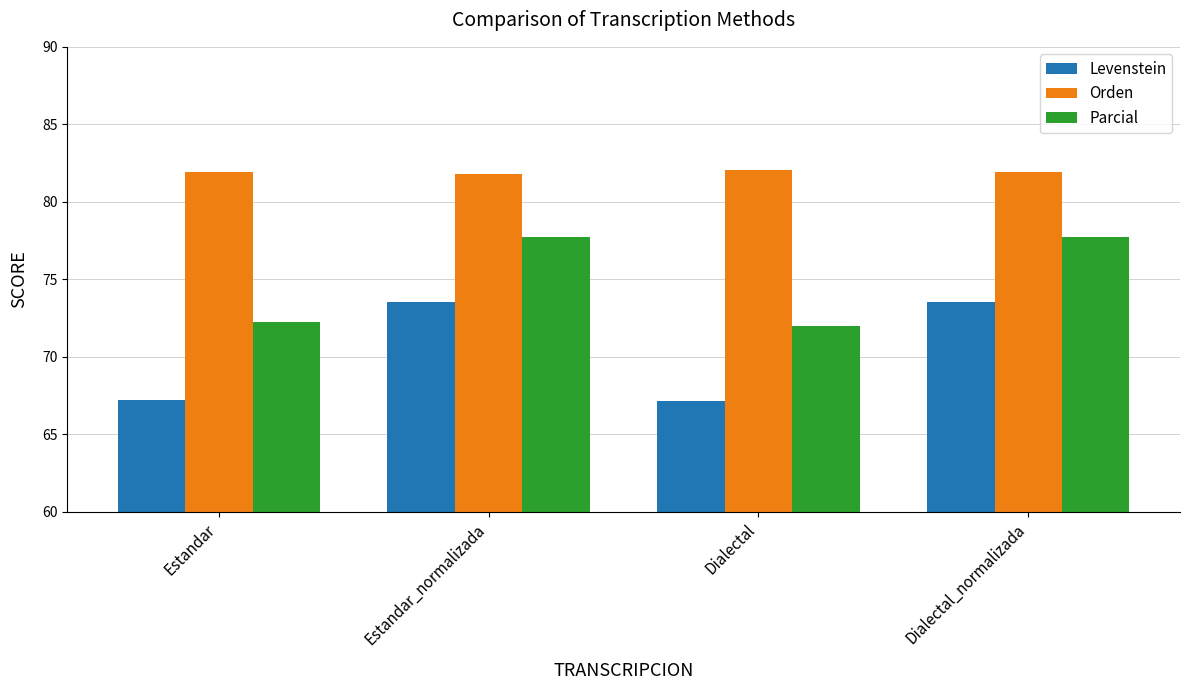

What is the difference between the highest and lowest values at Dialectal?

14.9